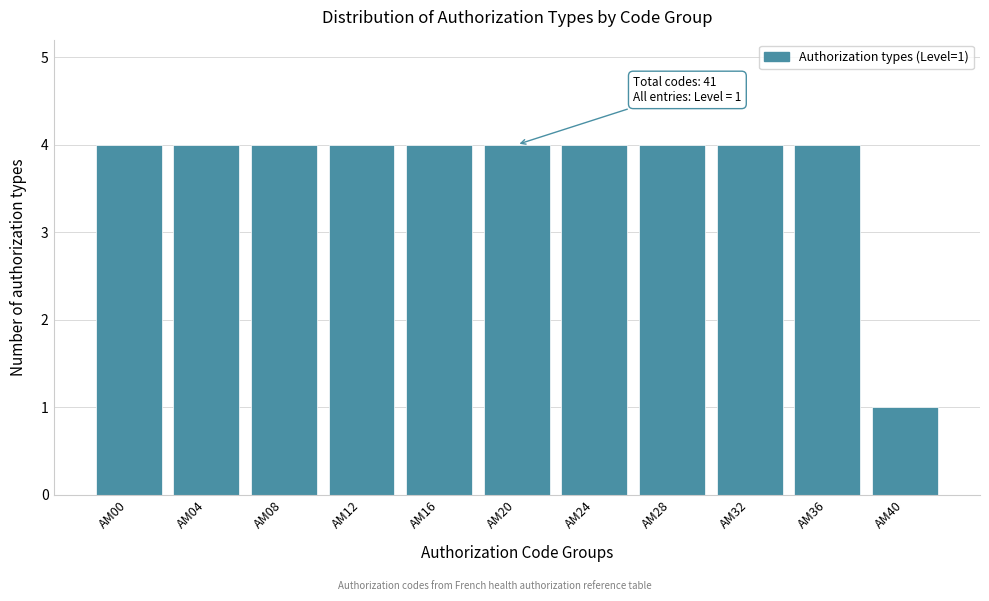

Reading left to right, extract all data points from this chart.

4	4	4	4	4	4	4	4	4	4	1